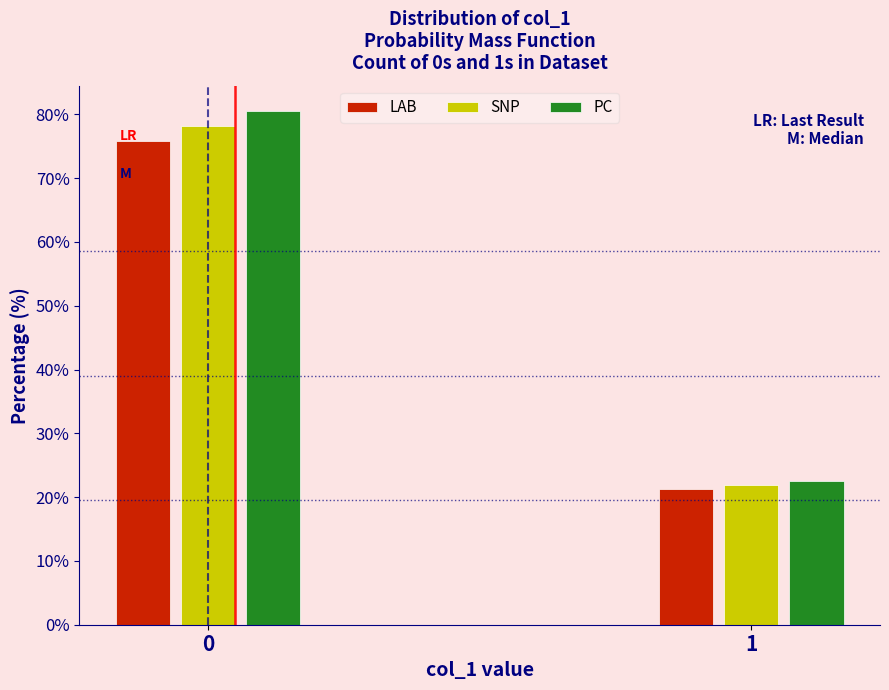

Reading left to right, what are all the values shown in this chart?

LAB: 0=75.8	1=21.2
SNP: 0=78.1	1=21.9
PC: 0=80.5	1=22.5